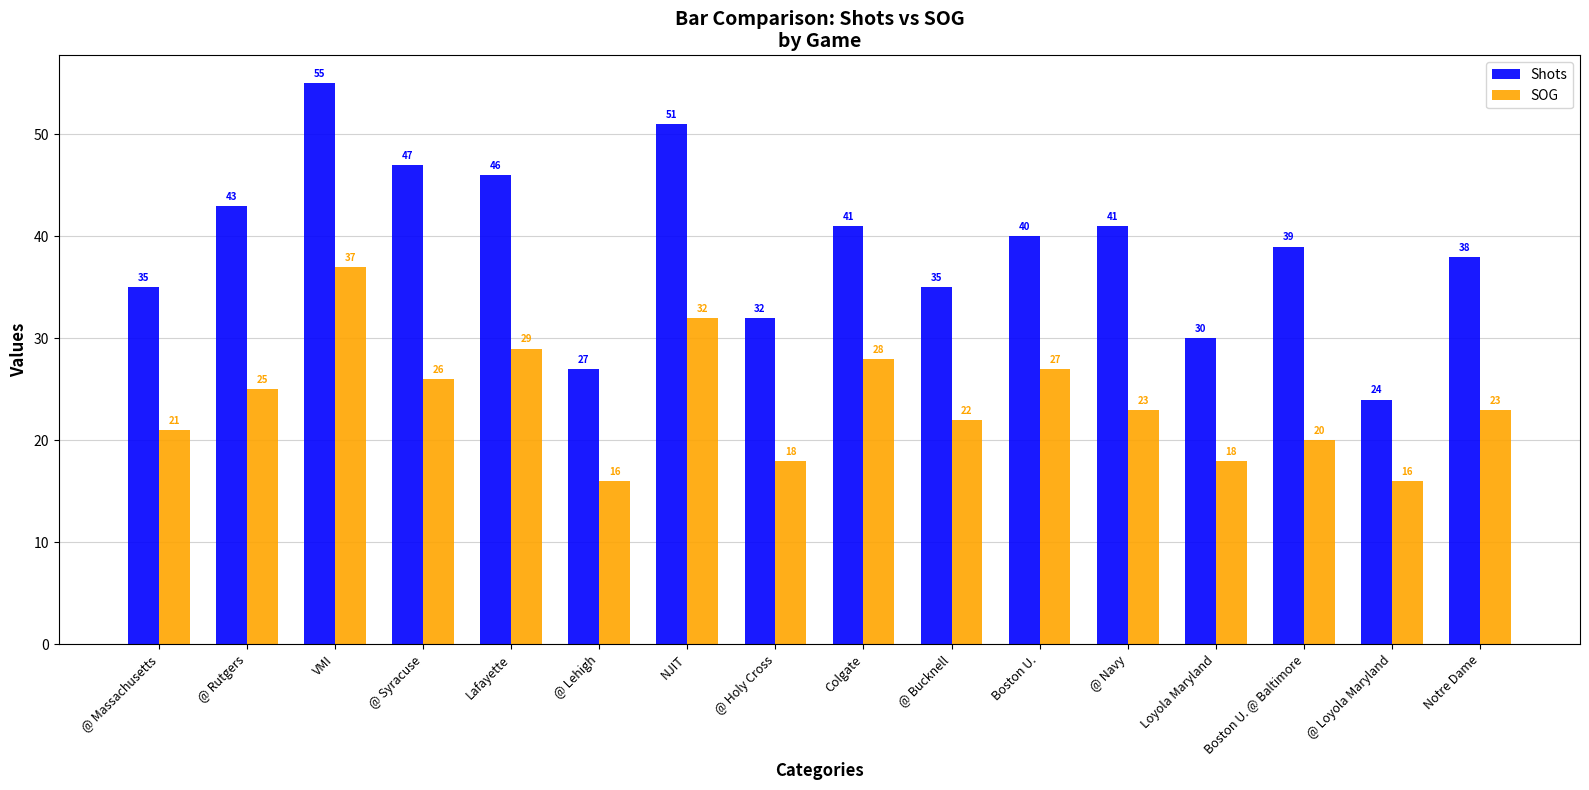

What is the spread (max minus min) of values at Loyola Maryland?

12